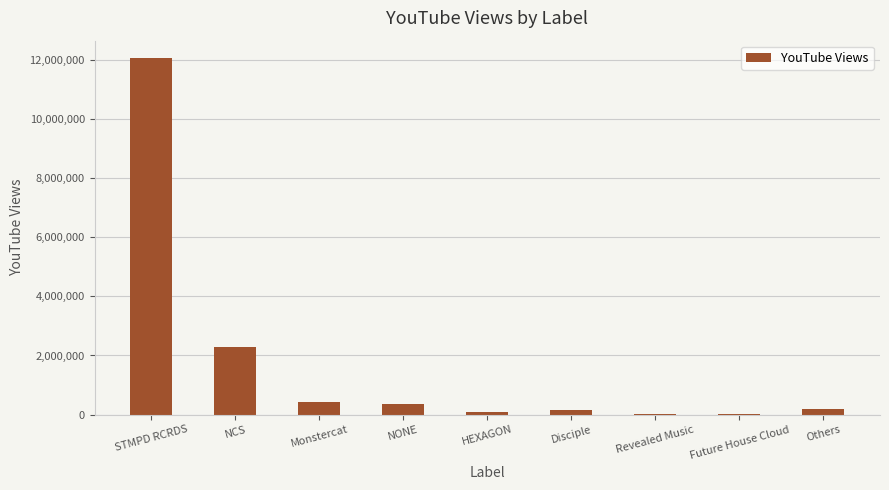

The value at Disciple is 137878. True or false?

True